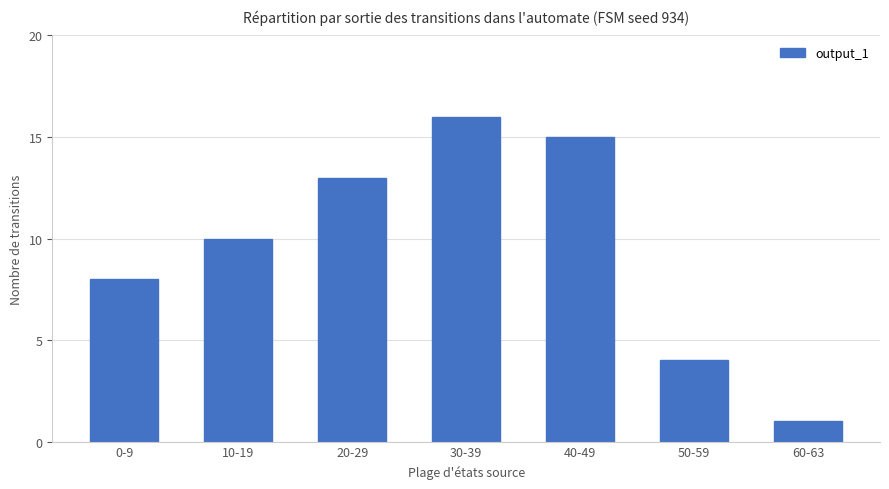

What is the difference between the second highest and second lowest values?

11